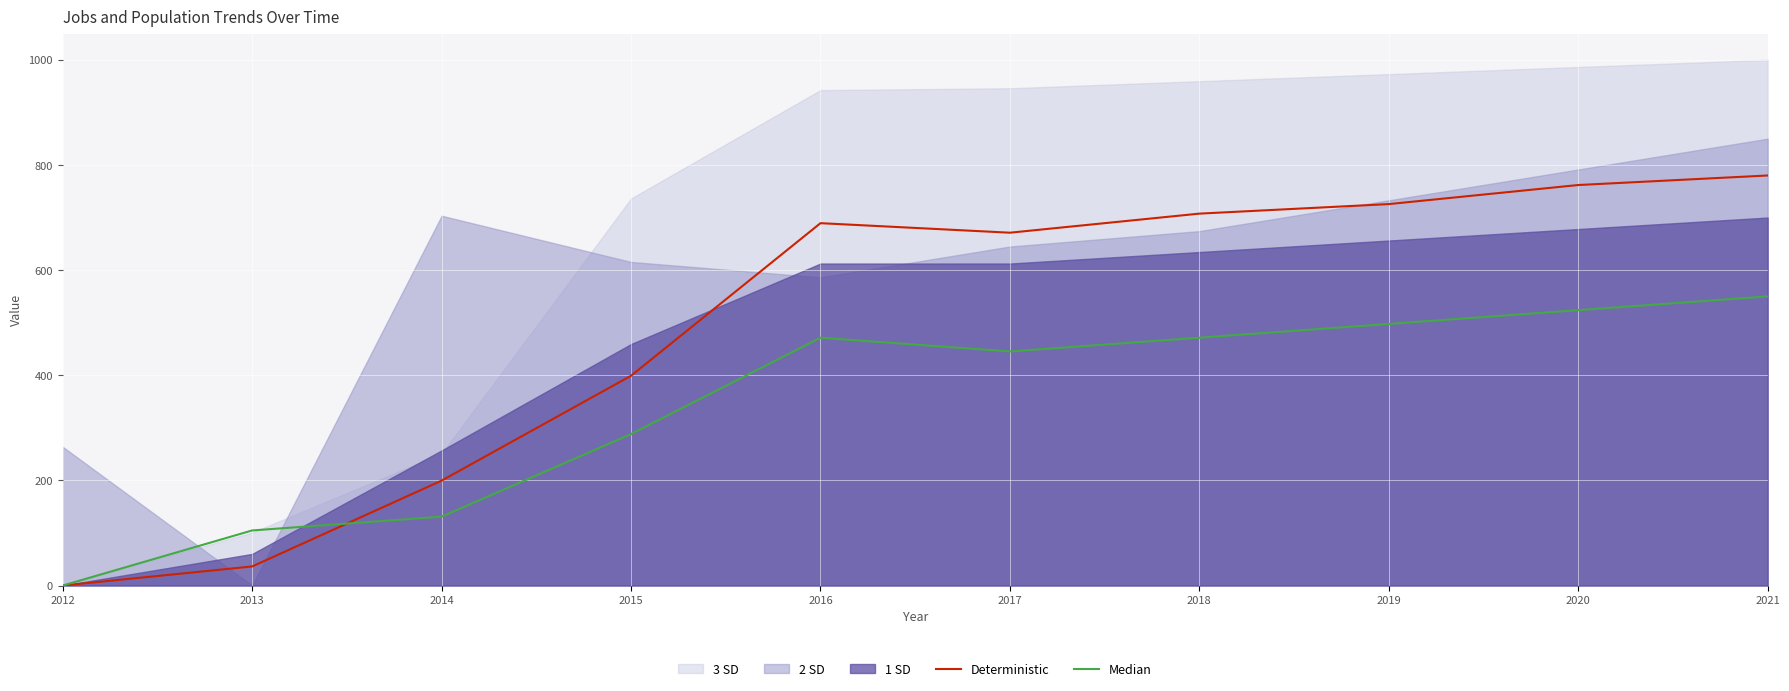

Between 2014 and 2015, which is larger?

2015